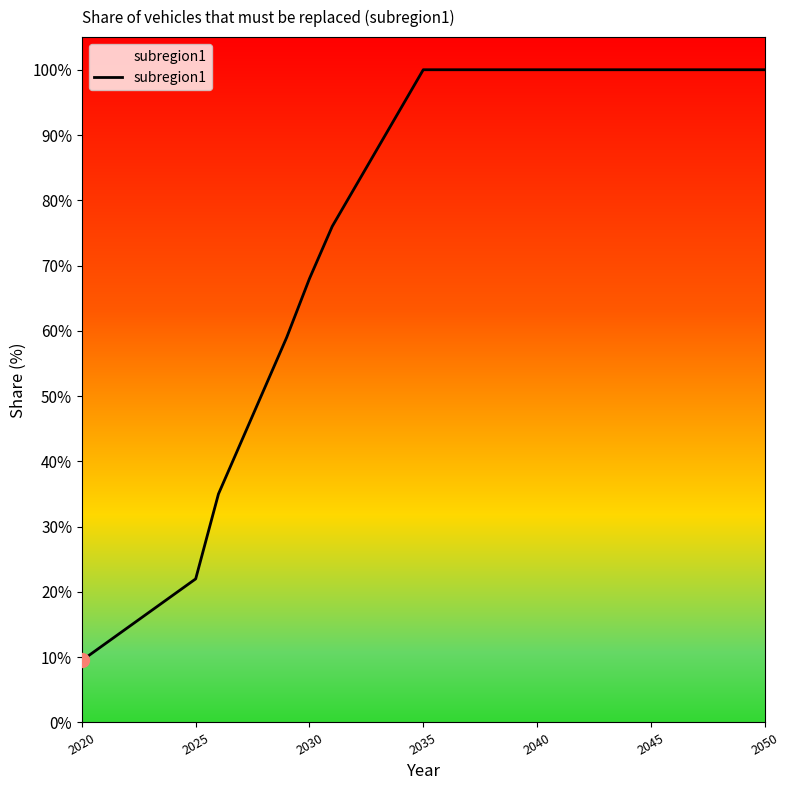

Does the chart have visible grid lines?

No